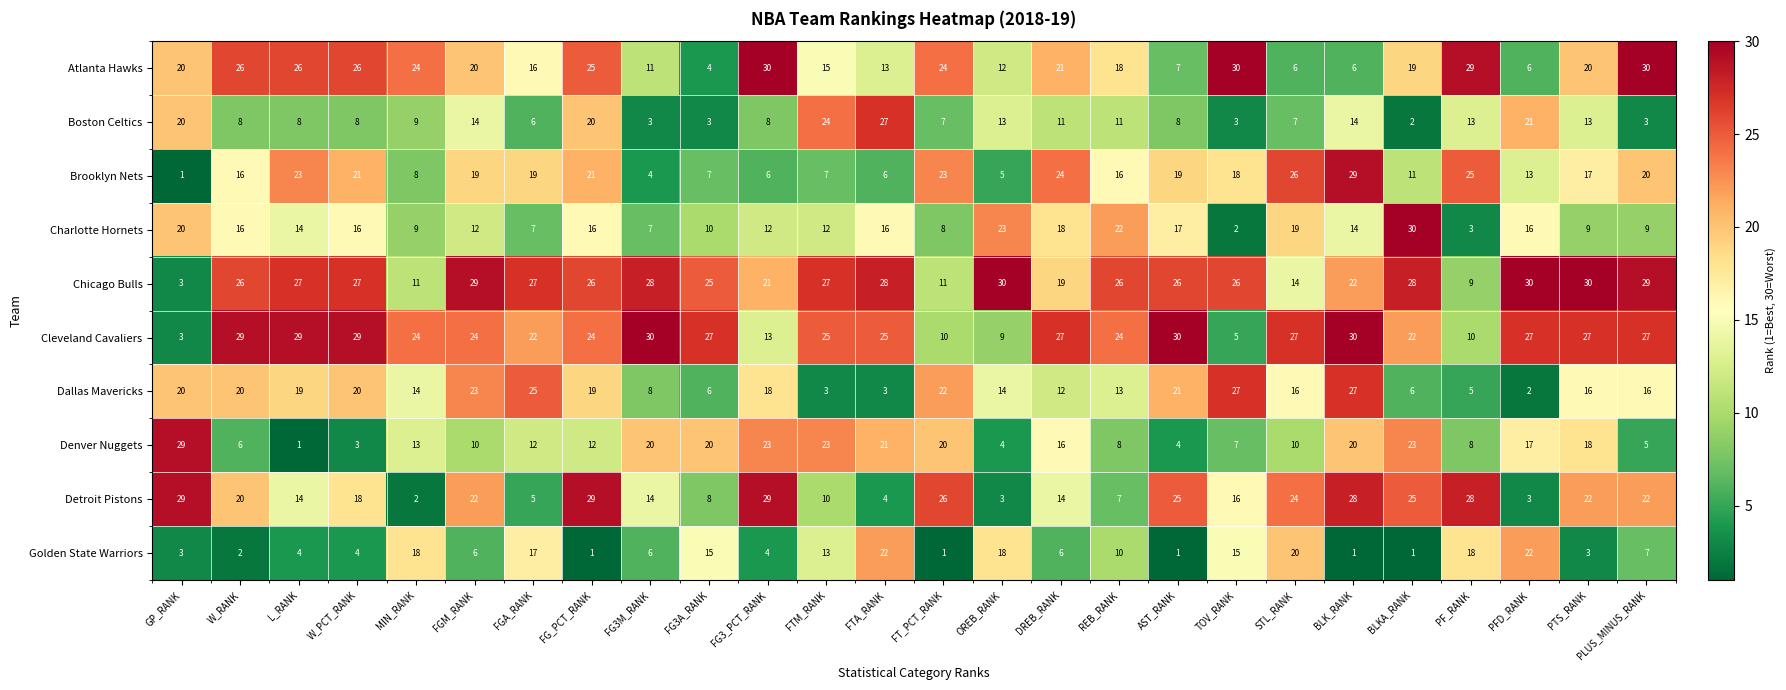

Which series has the largest total across all categories?

Chicago Bulls